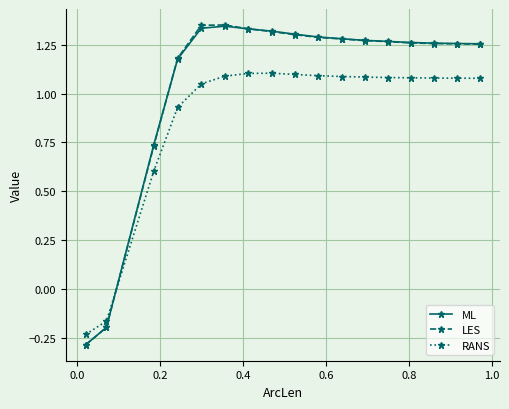

At how many categories does at least one series exceed 0?

15